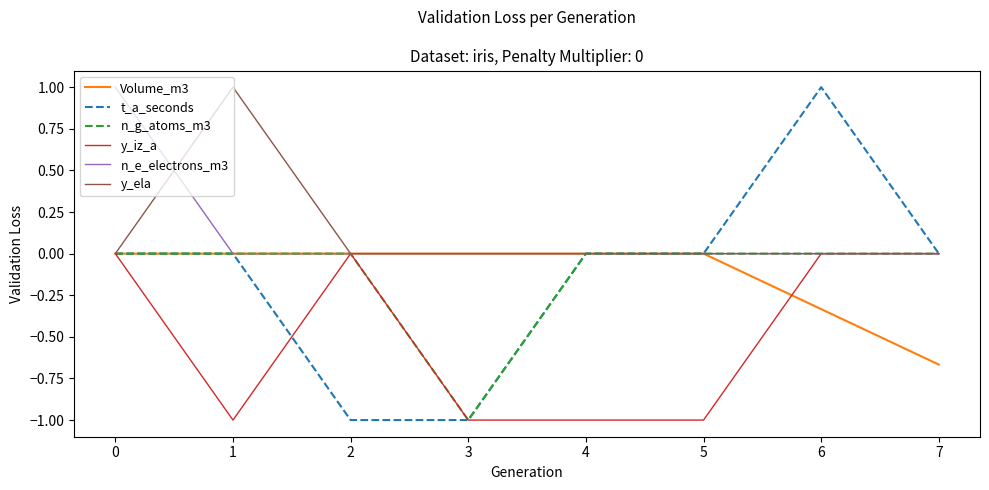

What is the difference between the y_iz_a values at 6 and 2?

0.0